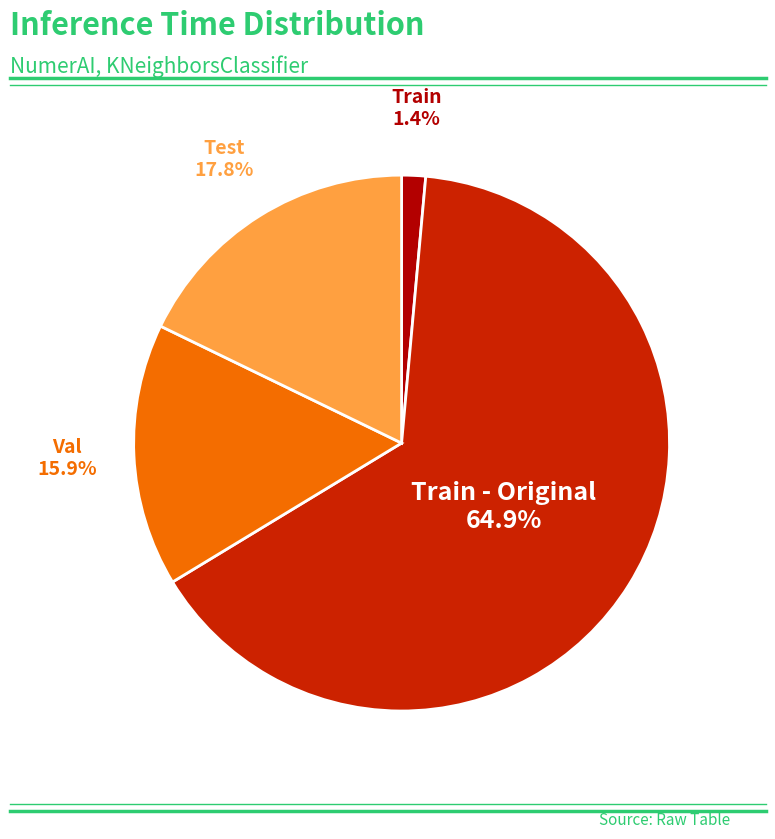

Is there any slice that represents more than half of the pie?

Yes